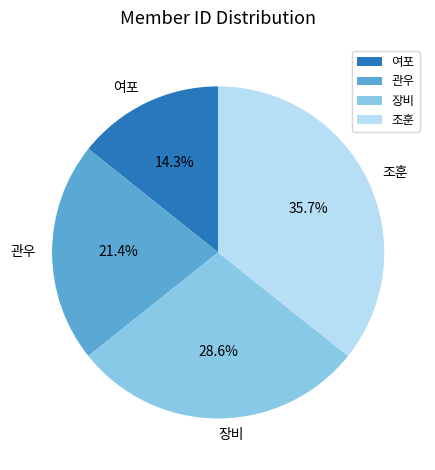

What percentage is the 관우 slice, to the nearest percent?

21%